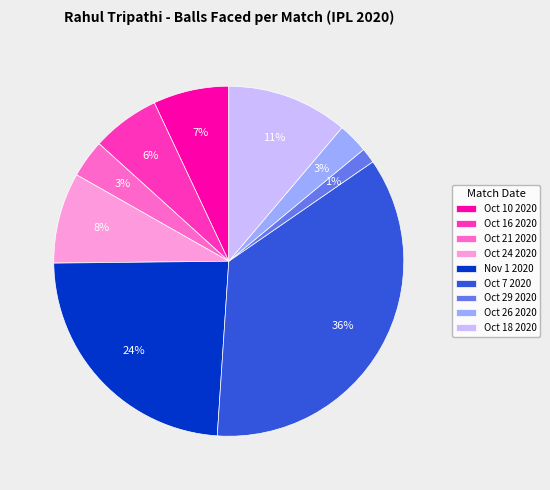

To the nearest percent, what portion does Oct 29 2020 represent?

1%